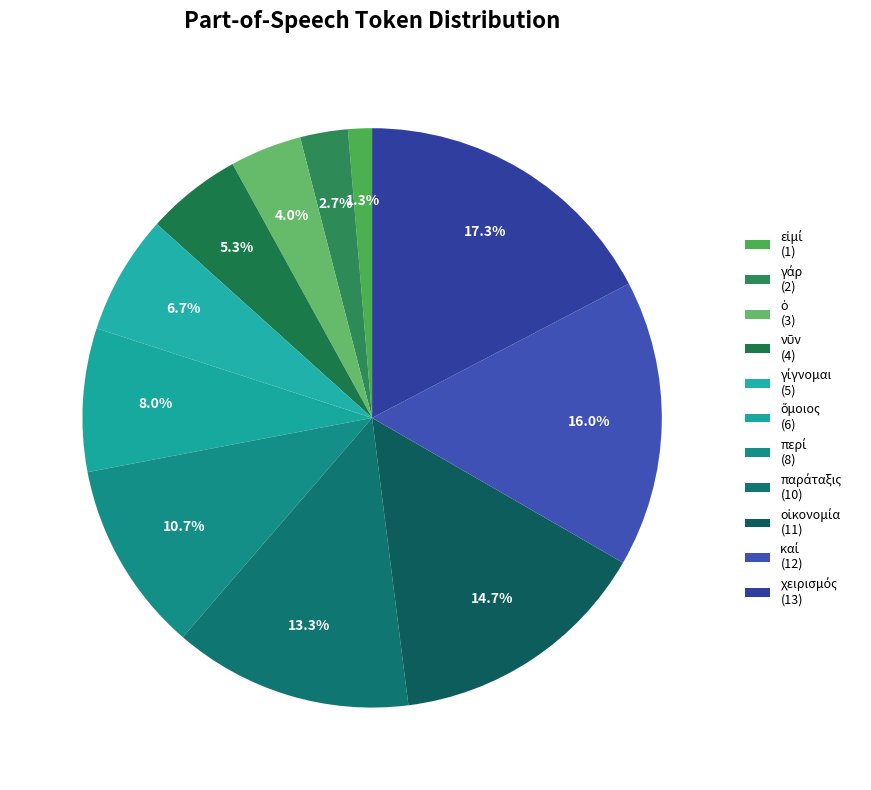

How many slices are in this pie chart?

11